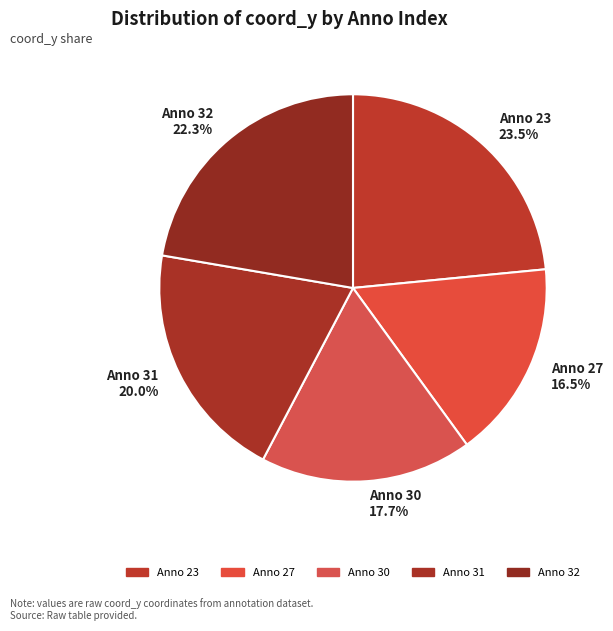

Does any single category account for the majority?

No